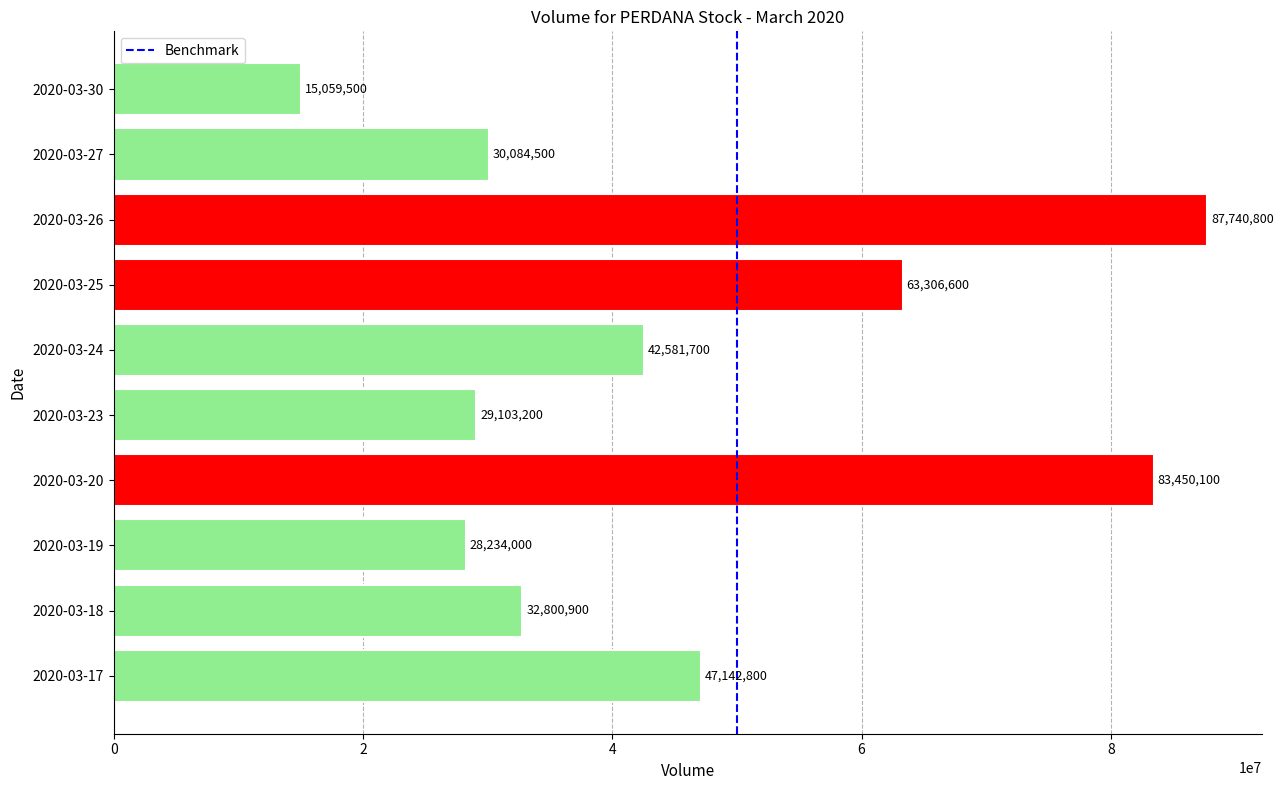

What is the sum of the values at 2020-03-19 and 2020-03-25?

91540600